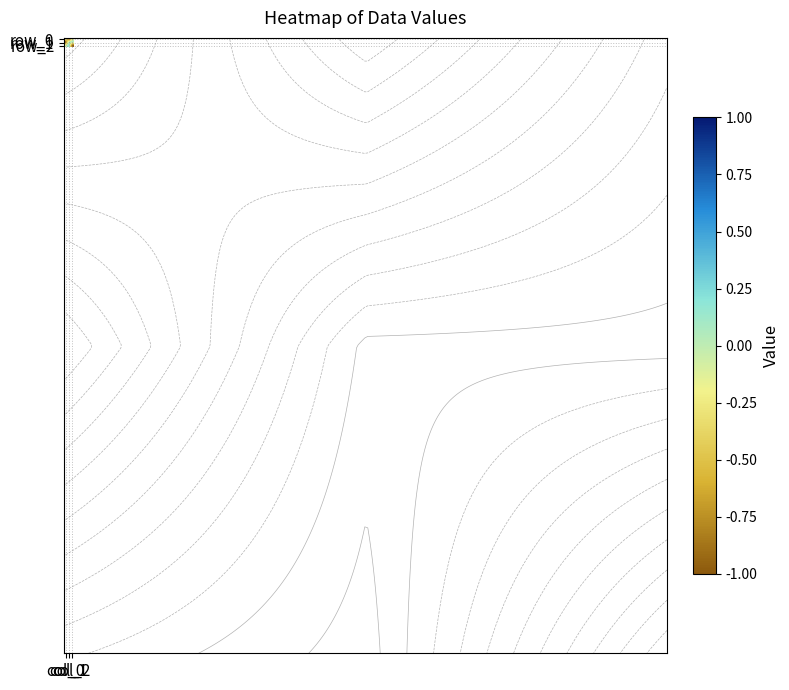

What is the difference between the maximum and second lowest values in the row_2 series?

0.3